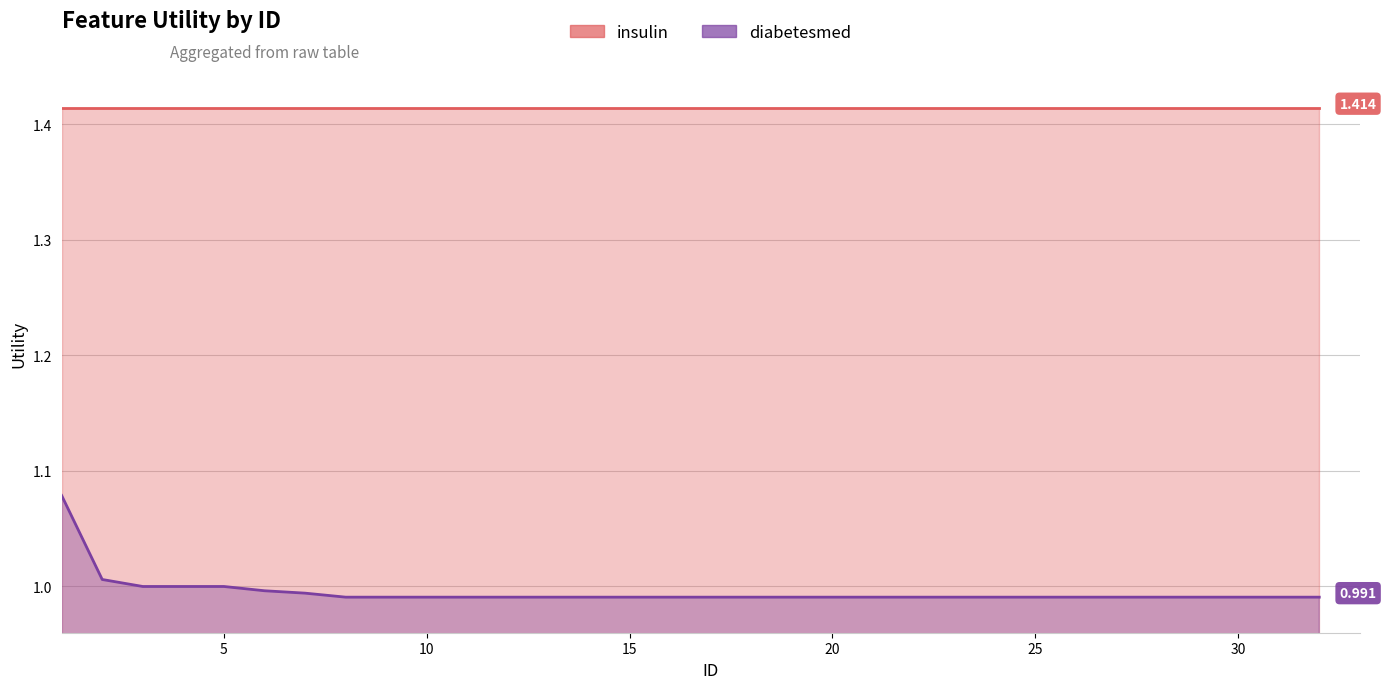

What is the difference between the maximum and second lowest values?

0.1